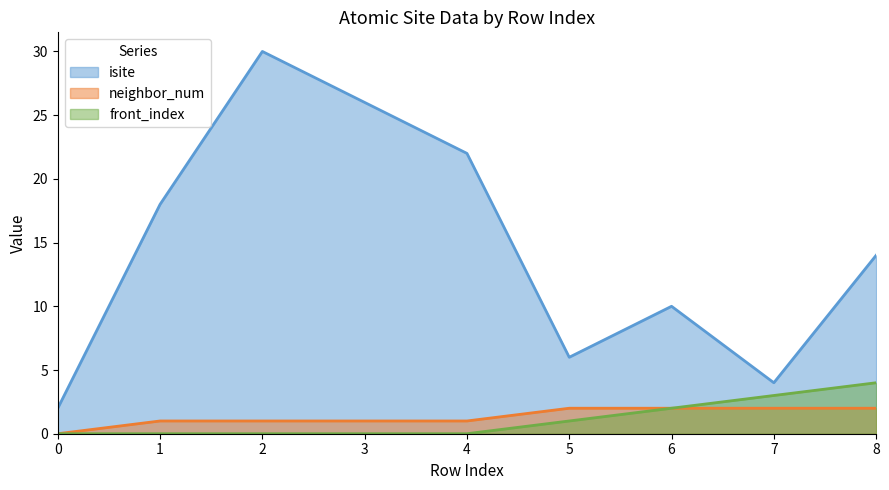

What is the difference between the second highest and minimum values in the neighbor_num series?

2